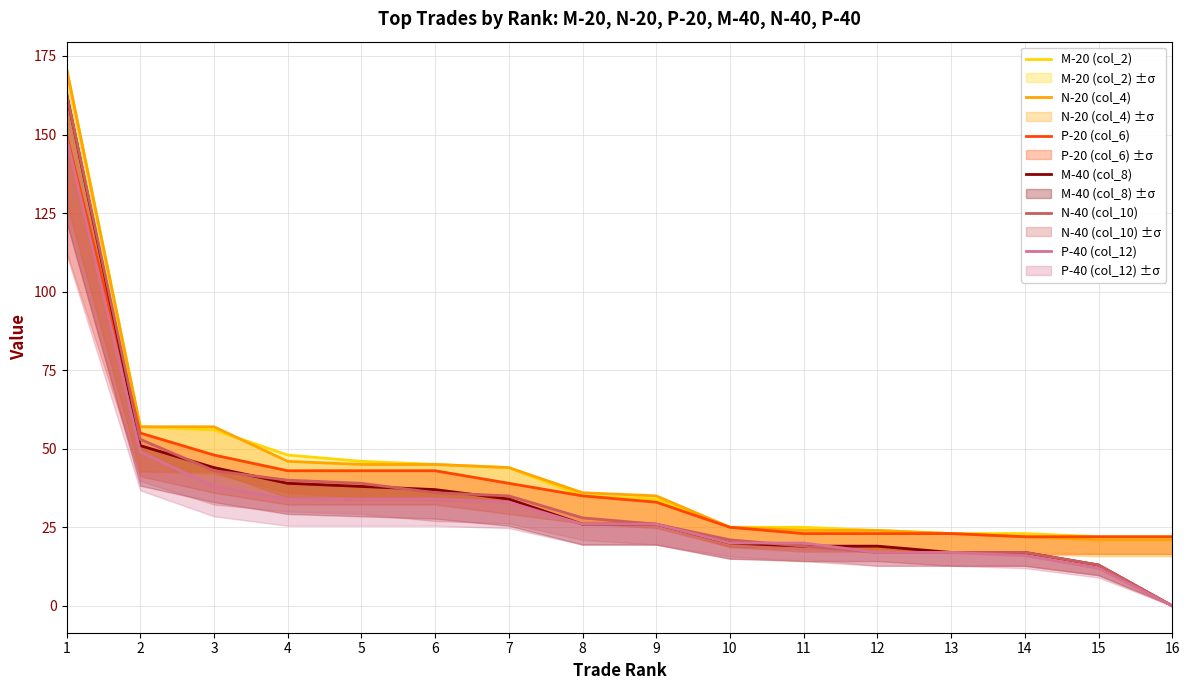

What is the total value across all series at 6?

240